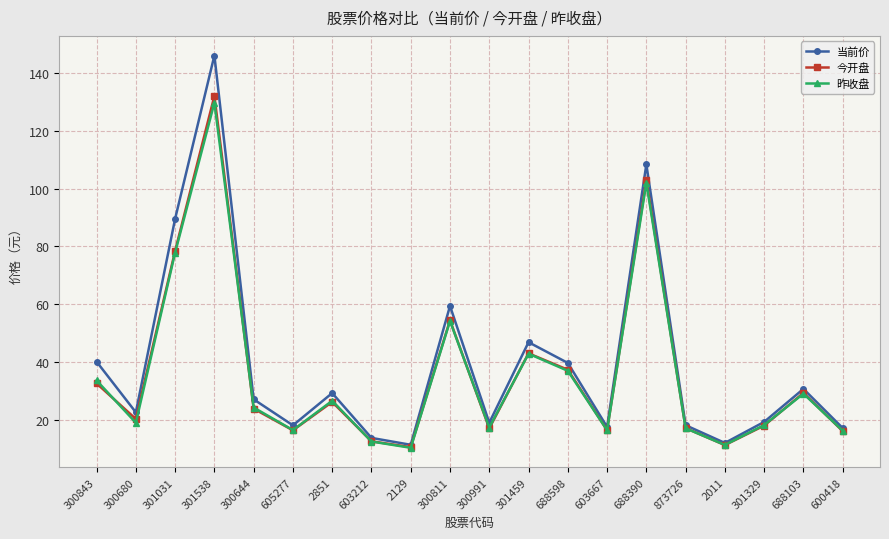

What is the difference between the maximum and minimum values in the 当前价 series?

134.6